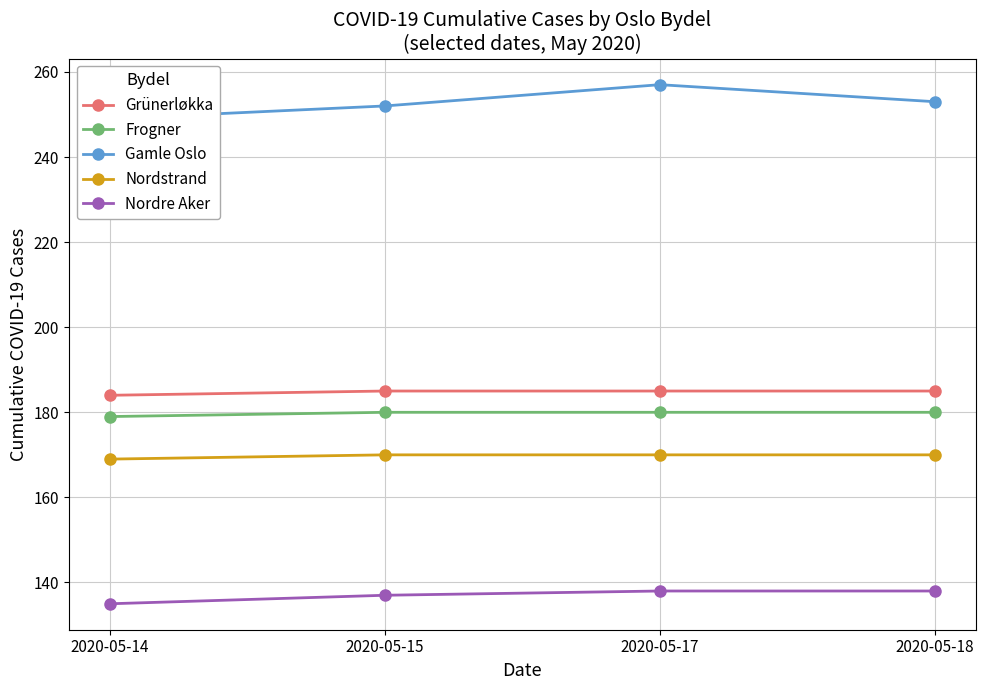

True or false: Gamle Oslo has more than 0 interior local peaks.

True